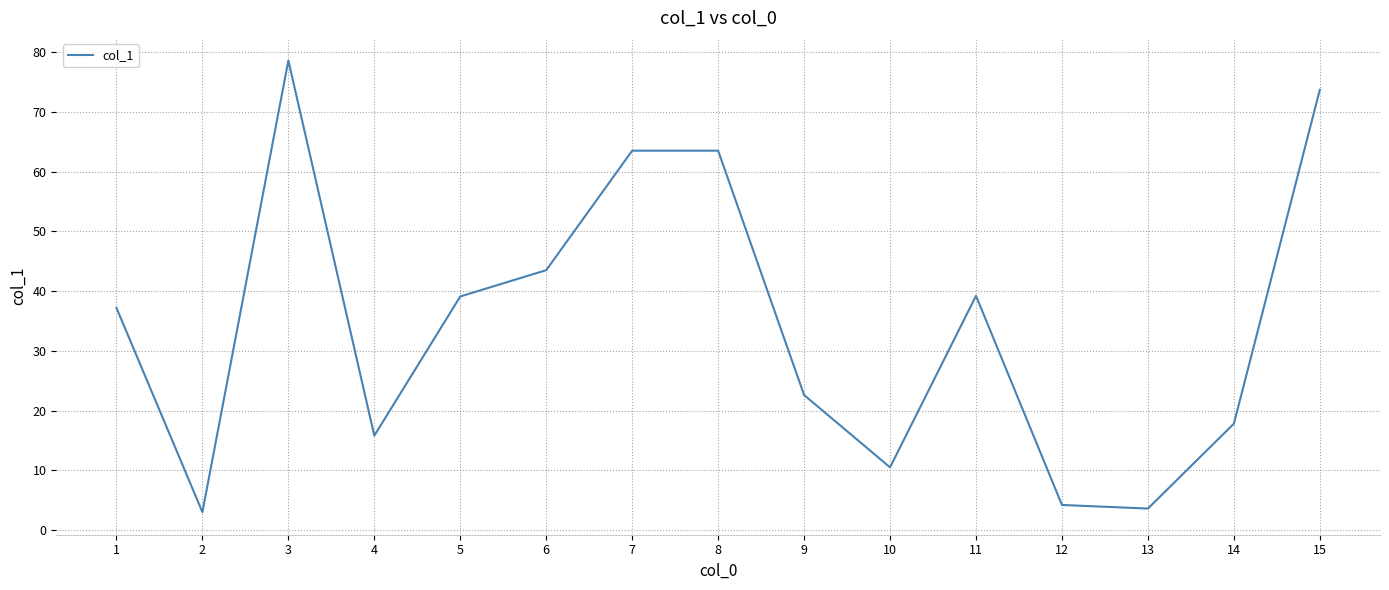

What is the sum of the values at 4 and 13?

19.4